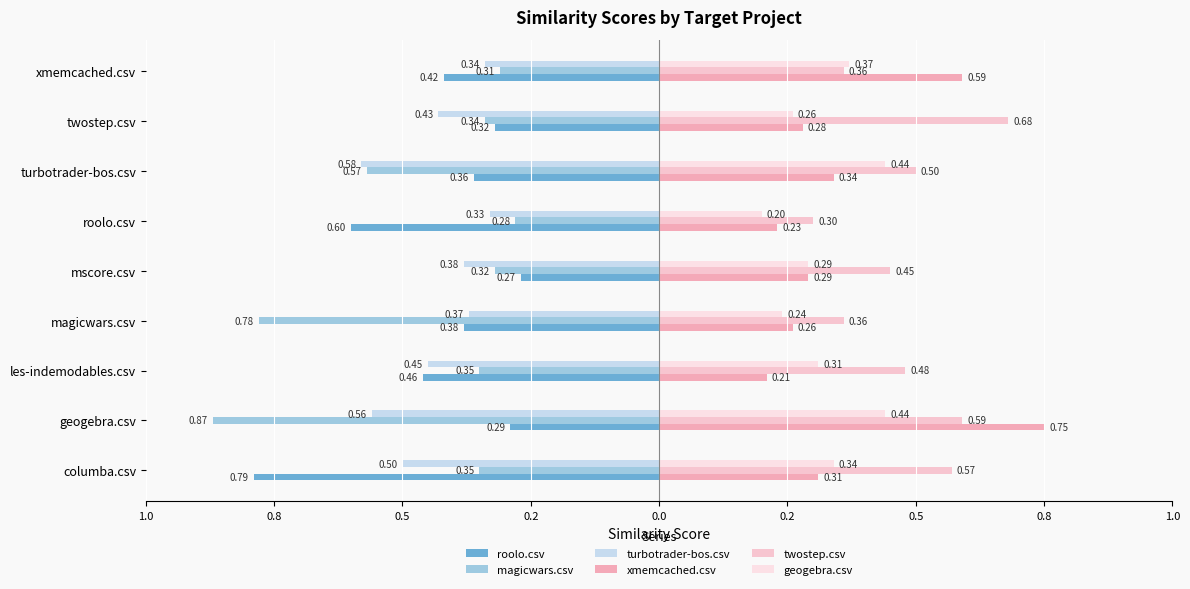

How many bars are there in each group?

6